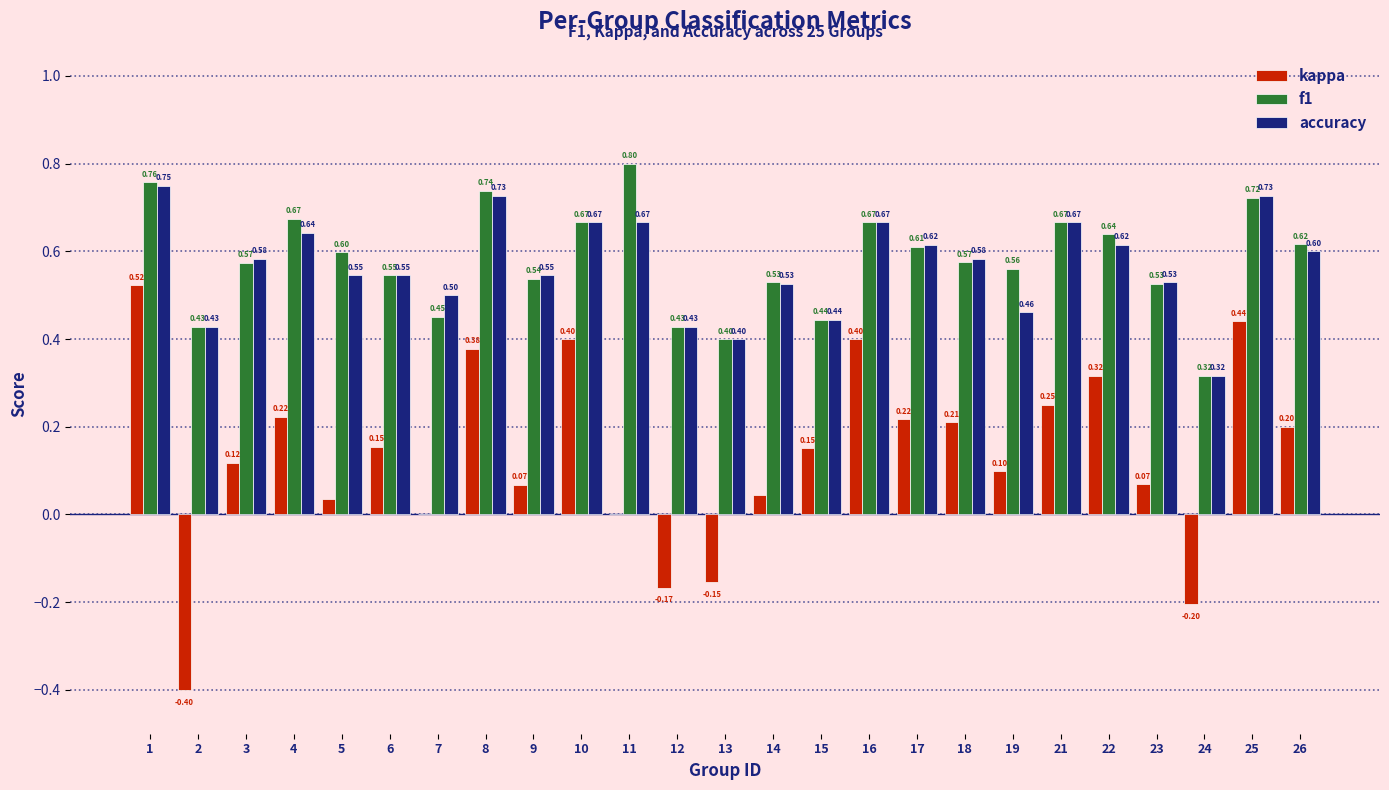

At which category is the sum across all series the highest?

1